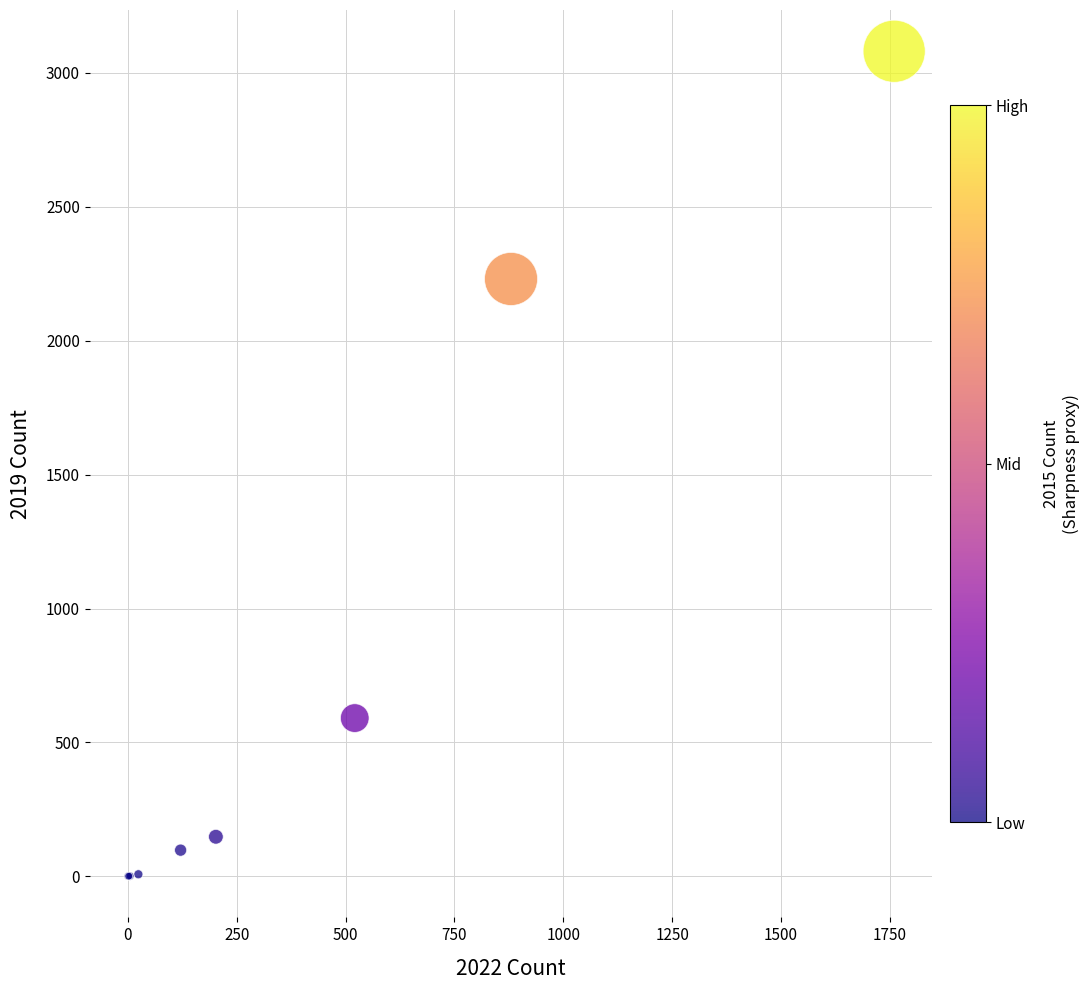

What Y value in the scatter plot is closest to 1540?

2230